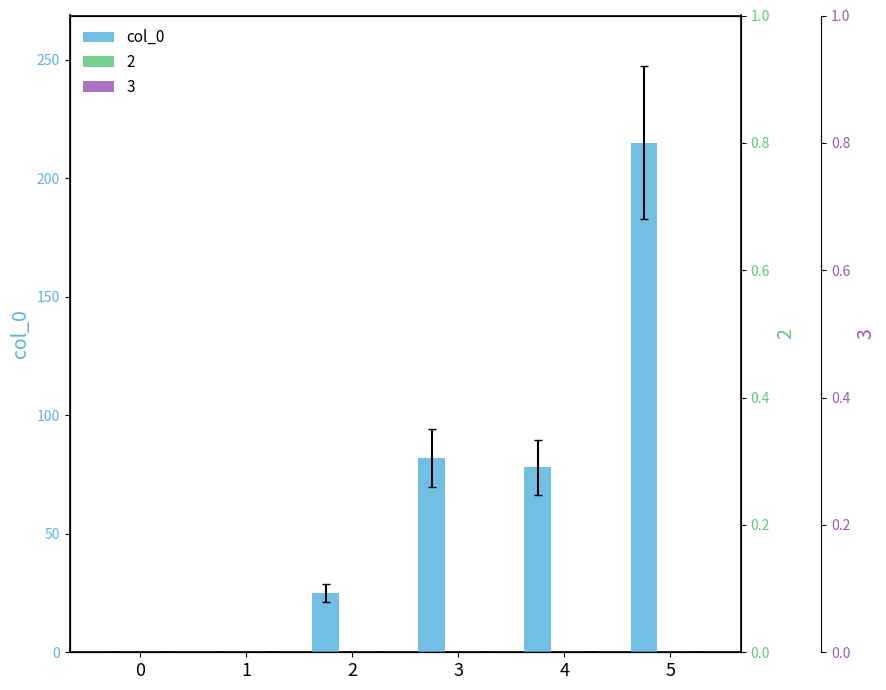

Are the bars grouped side by side (vs. stacked)?

No